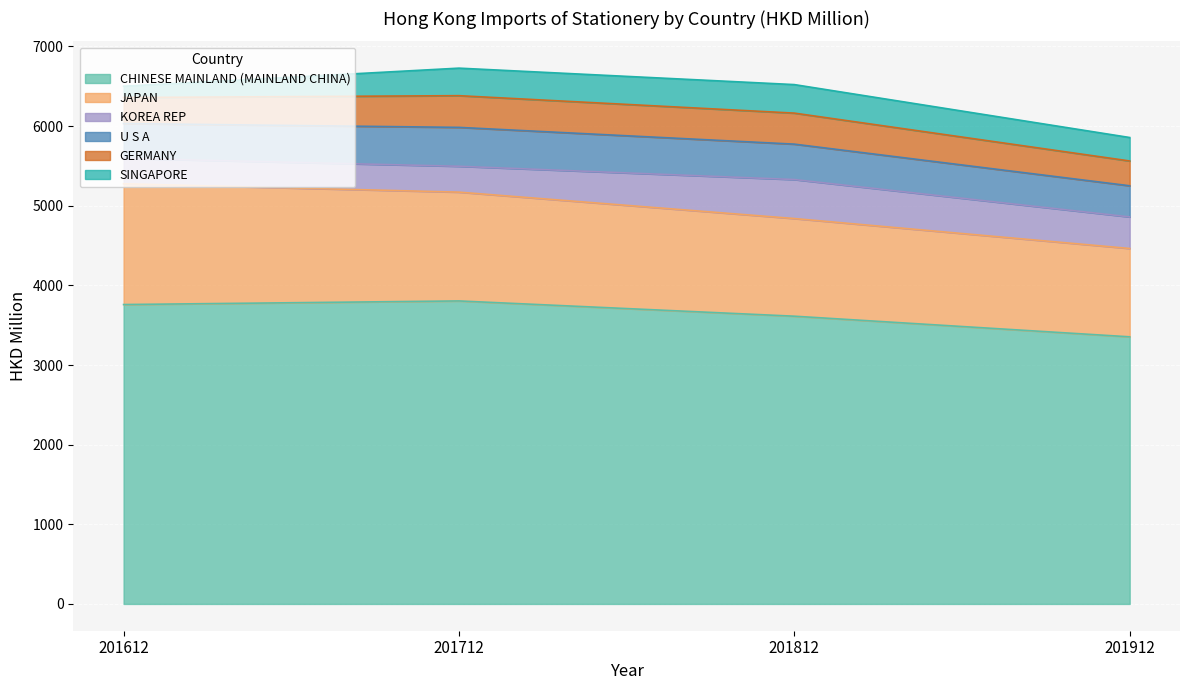

Is the value of SINGAPORE at 201912 greater than the value of KOREA REP at 201812?

No